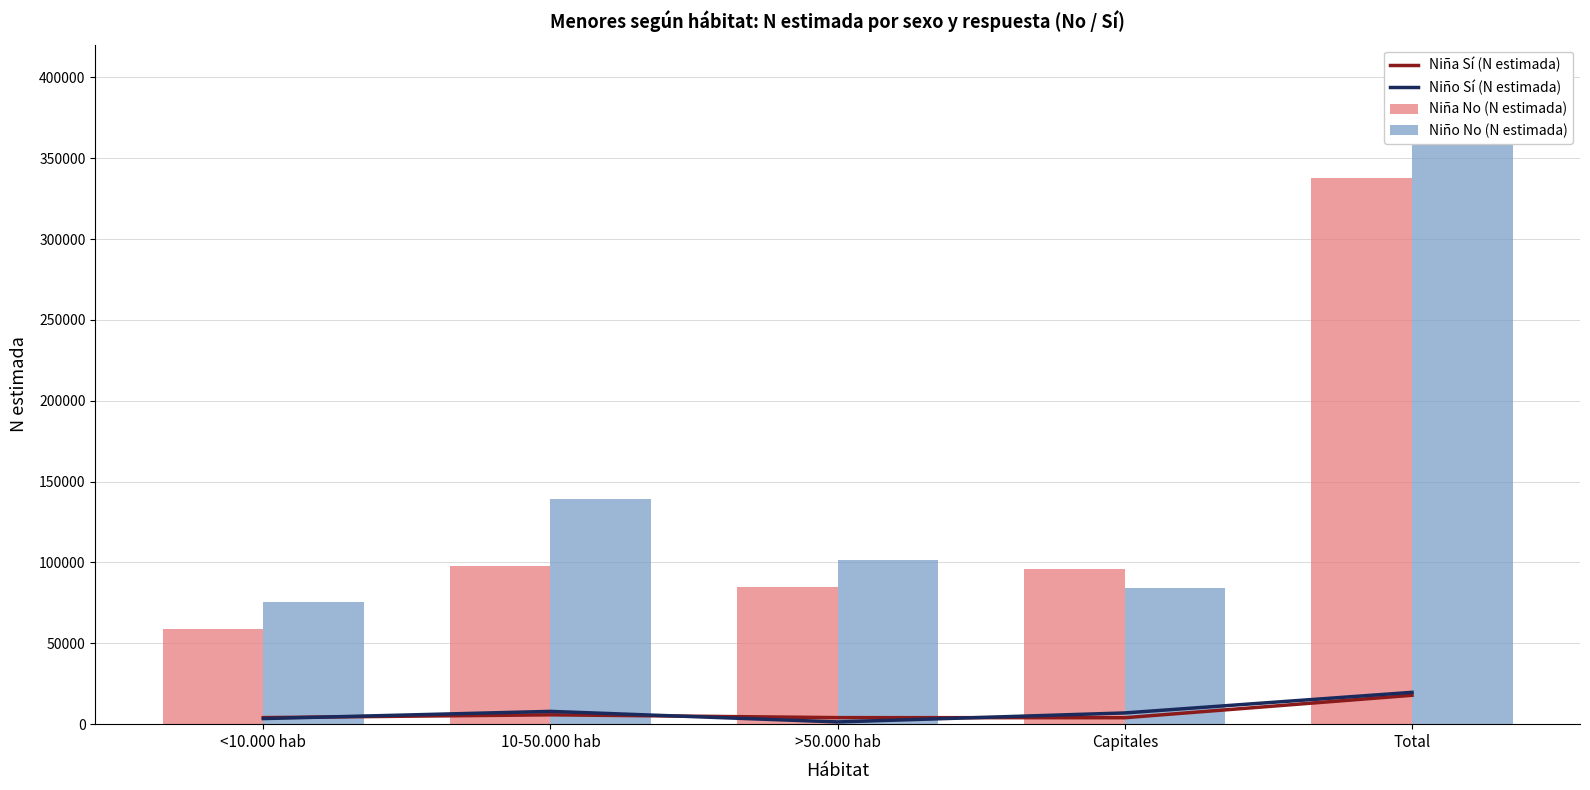

Is it true that Niño No (N estimada) equals 84101 at Capitales?

True